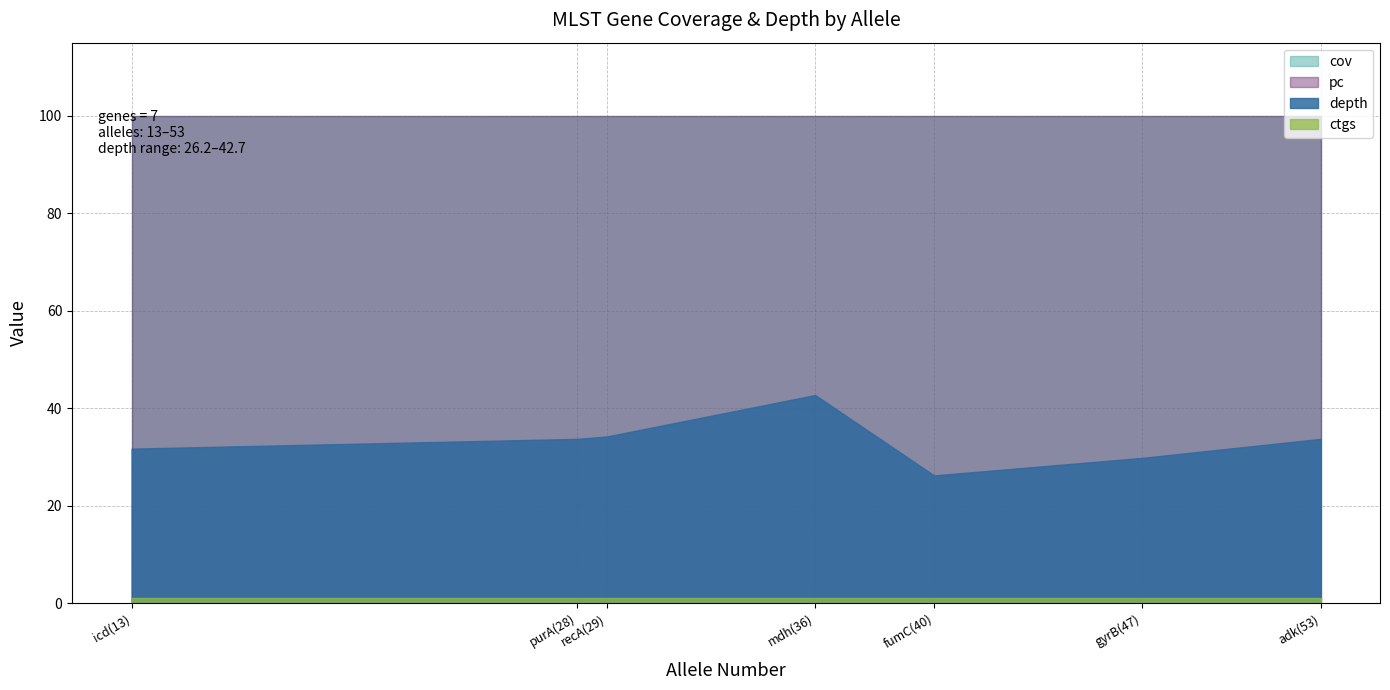

True or false: pc and ctgs cross at least once.

False